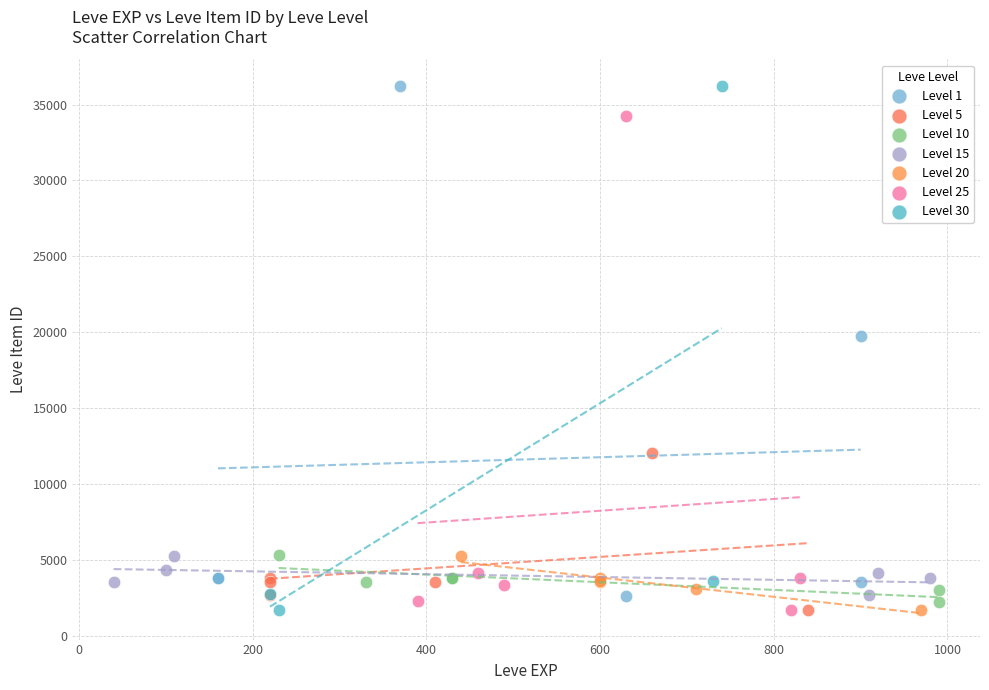

What are all the series names shown in the legend?

Level 1, Level 5, Level 10, Level 15, Level 20, Level 25, Level 30